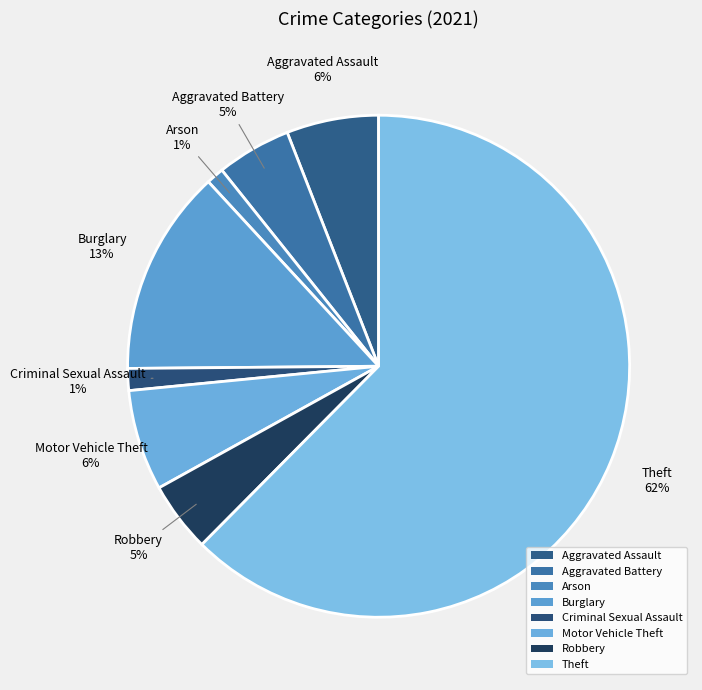

To the nearest percent, what is the difference between the largest and smallest slice percentages?

61%